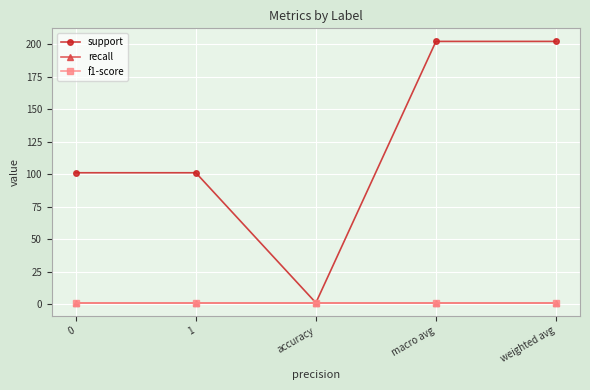

True or false: f1-score has a value of 1 at weighted avg.

True